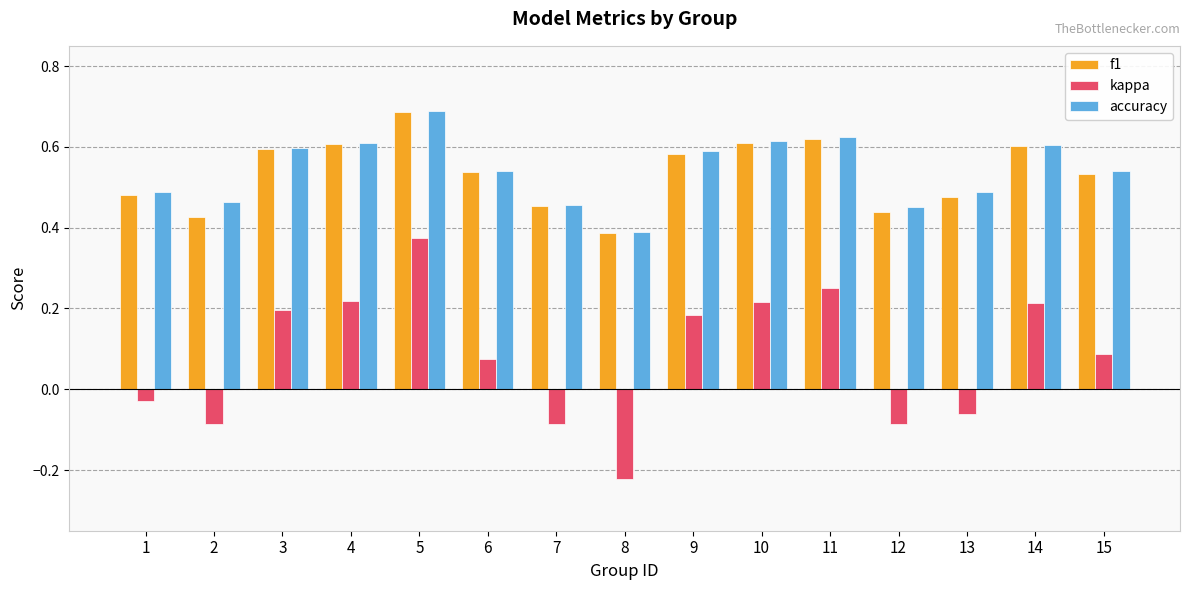

What is the sum of all f1 values?

8.0